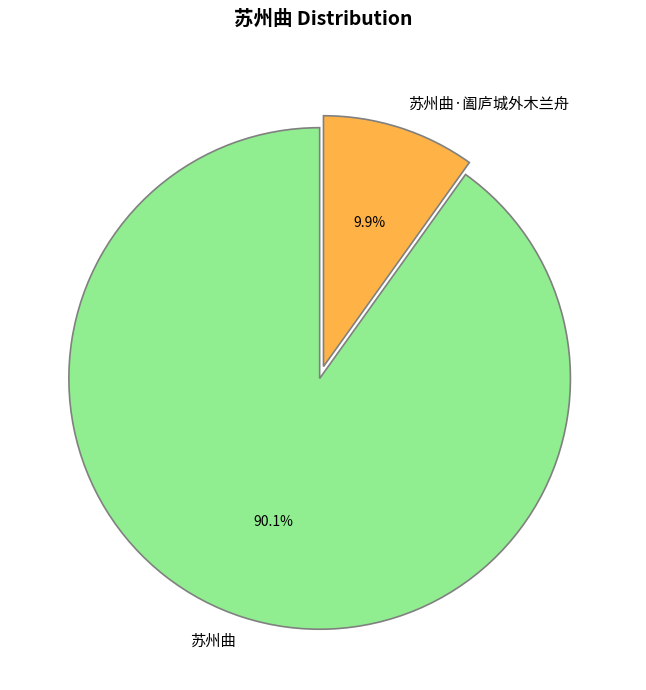

What percentage is the 苏州曲·阖庐城外木兰舟 slice, to the nearest percent?

10%